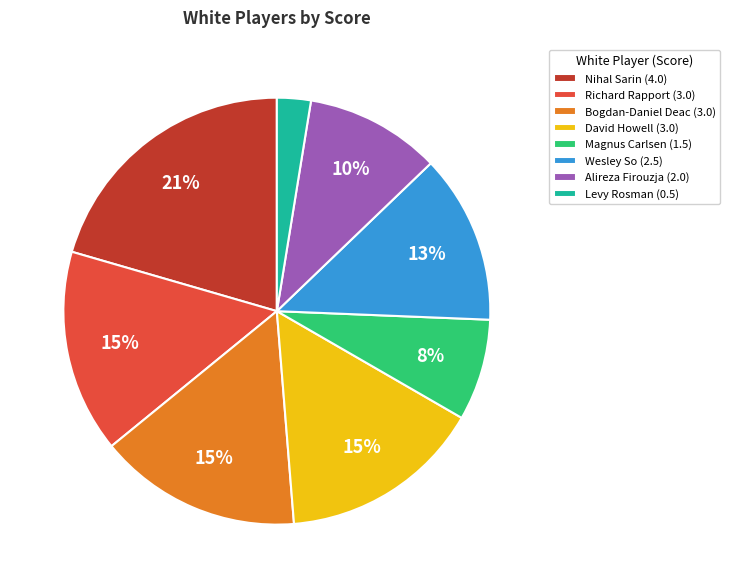

Is it true that David Howell (3.0) is 4% of the pie?

False